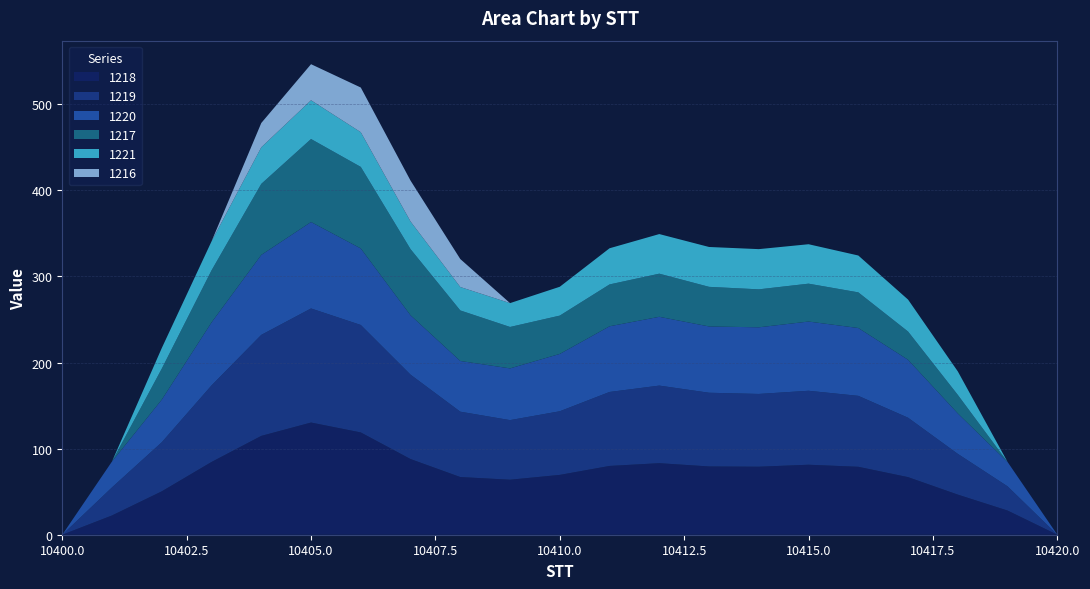

Reading left to right, extract all data points from this chart.

1218: 0.0	22.4	50.4	84.5	114.8	130.3	118.8	87.9	67.0	63.9	69.5	79.9	83.1	79.3	79.0	81.3	78.9	66.9	46.6	28.1	0.0
1220: 0.0	30.1	49.5	73.2	92.9	100.4	88.9	69.0	58.9	60.1	66.6	76.3	79.9	77.0	77.4	80.4	78.8	67.3	47.0	28.3	0.0
1219: 0.0	32.6	57.0	88.9	117.3	132.5	124.8	98.0	75.9	69.2	73.9	85.9	90.1	85.6	84.5	85.9	82.4	69.0	47.3	28.1	0.0
1217: 0.0	0.0	36.0	60.4	82.5	96.4	94.7	76.8	58.7	48.1	44.5	48.6	50.1	46.0	44.1	44.0	41.4	32.8	21.5	0.0	0.0
1221: 0.0	0.0	23.9	33.7	42.5	45.0	40.3	32.1	27.2	27.7	33.5	42.0	46.0	46.3	46.7	45.8	42.8	37.1	27.3	0.0	0.0
1216: 0.0	0.0	0.0	0.0	28.2	41.9	51.9	47.5	32.5	0.0	0.0	0.0	0.0	0.0	0.0	0.0	0.0	0.0	0.0	0.0	0.0